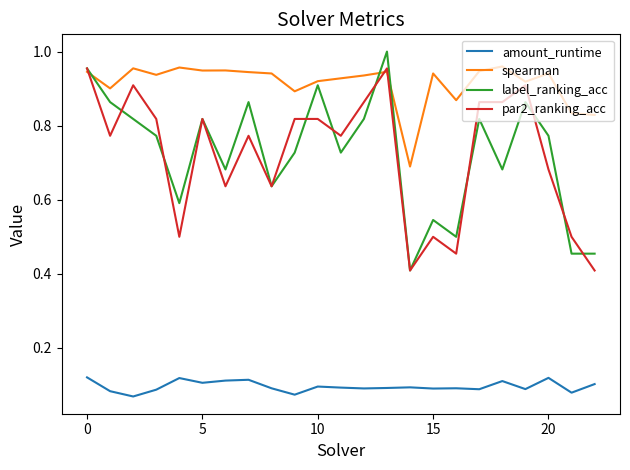

Count the number of data series in this chart.

4